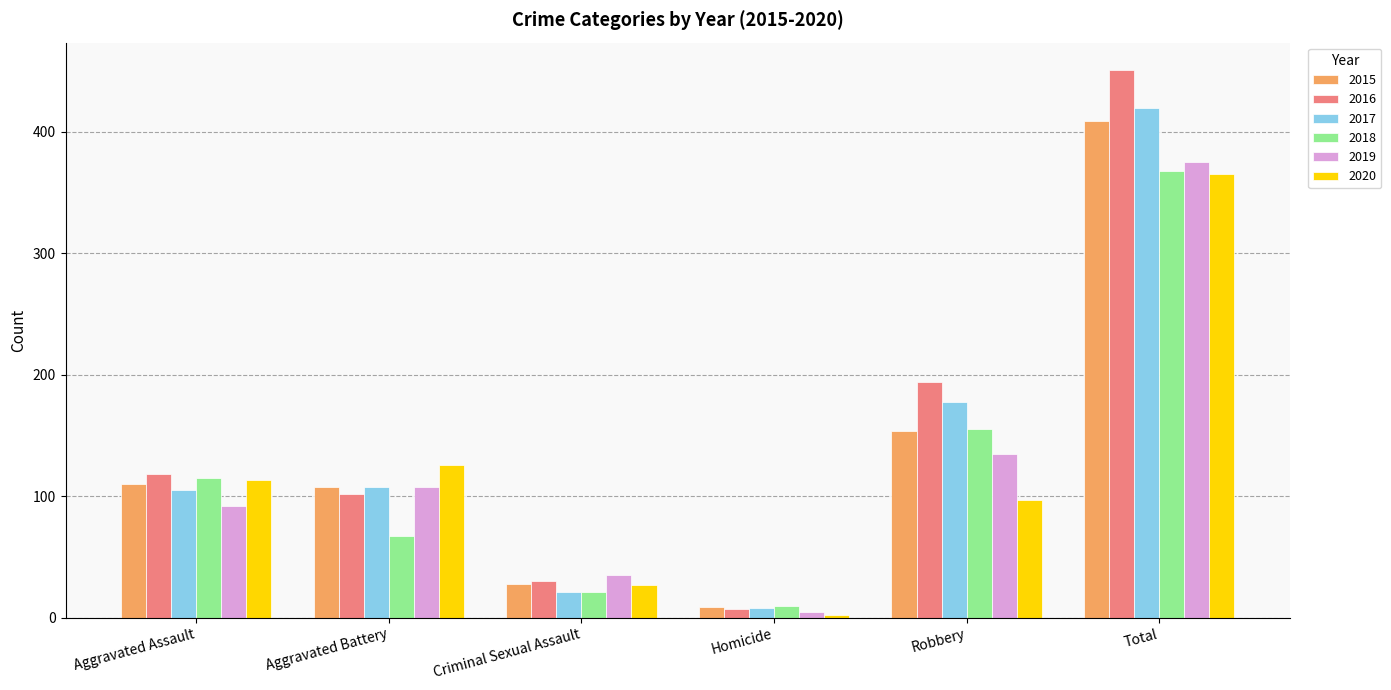

Between Criminal Sexual Assault and Total, which series saw the biggest shift?

2016